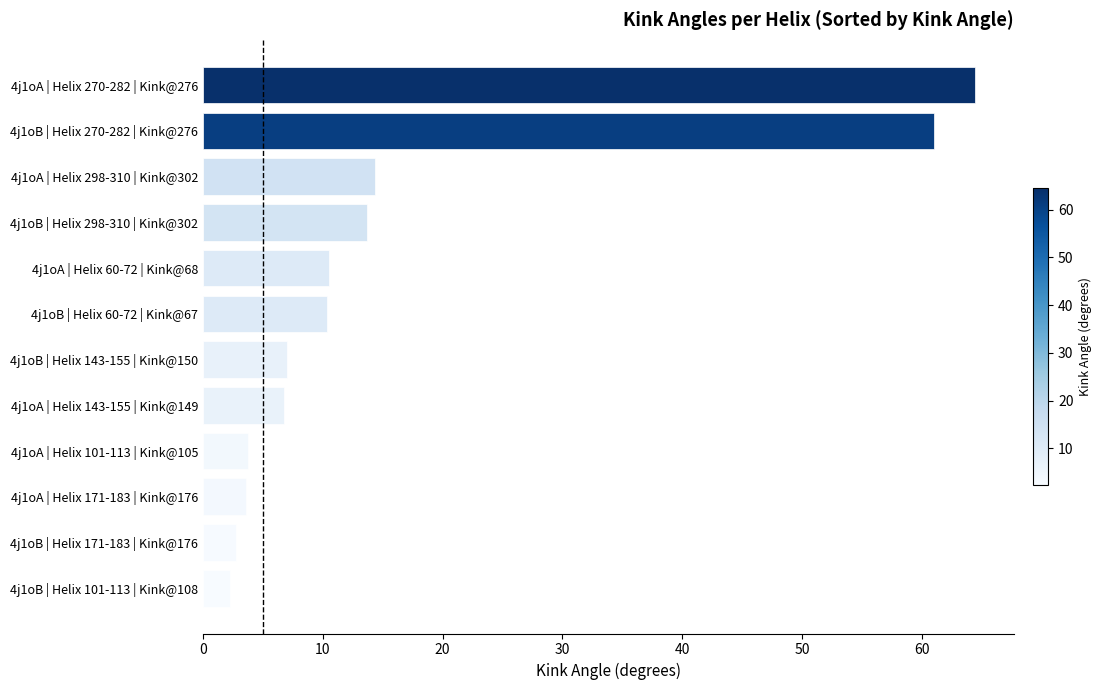

Where is the data nearest to the value 33?

4j1oA | Helix 298-310 | Kink@302